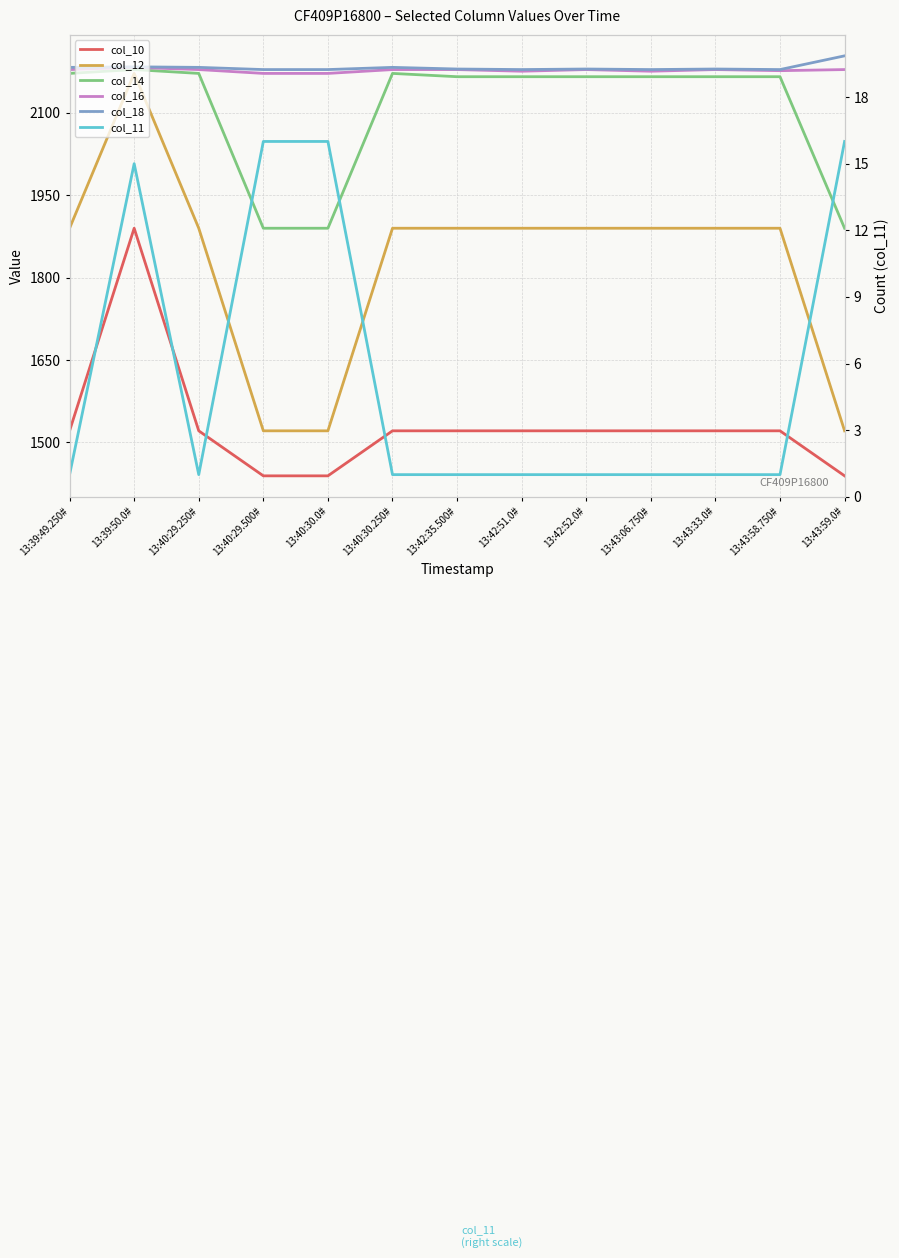

The value of col_11 at 13:40:29.250# is 2. True or false?

False